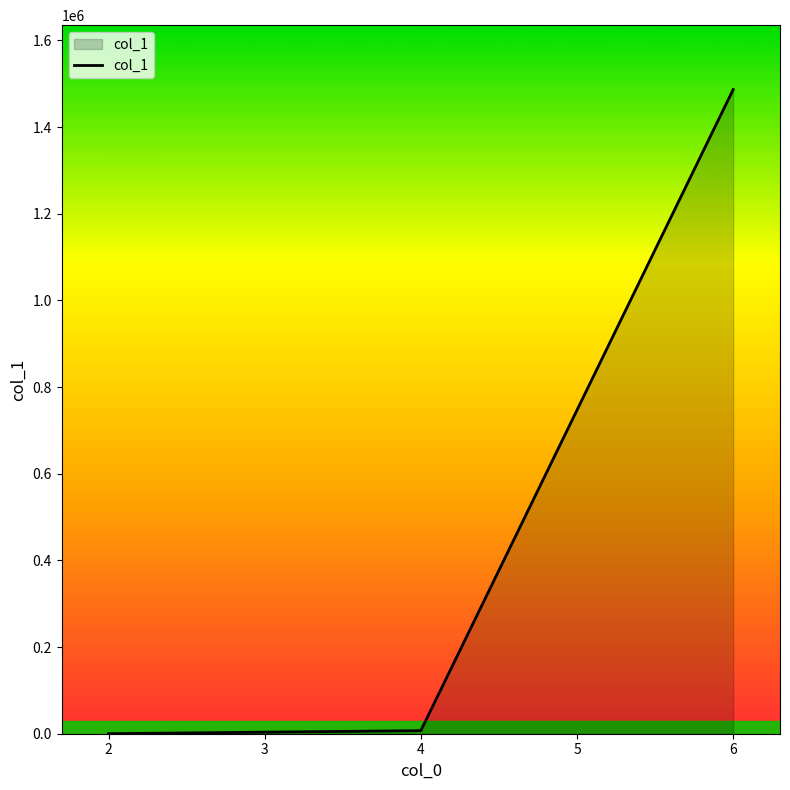

The value at 6 is 1486632. True or false?

True